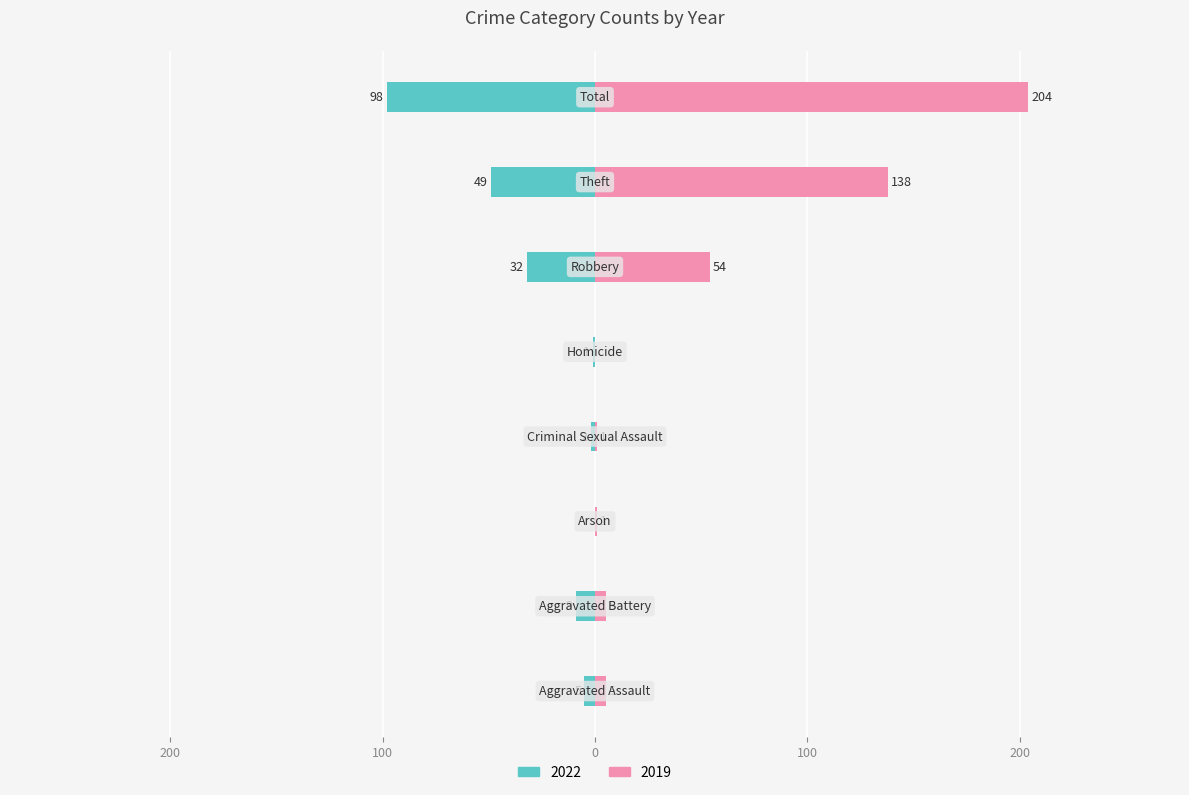

At which category does the chart reach its peak across all series?

Total